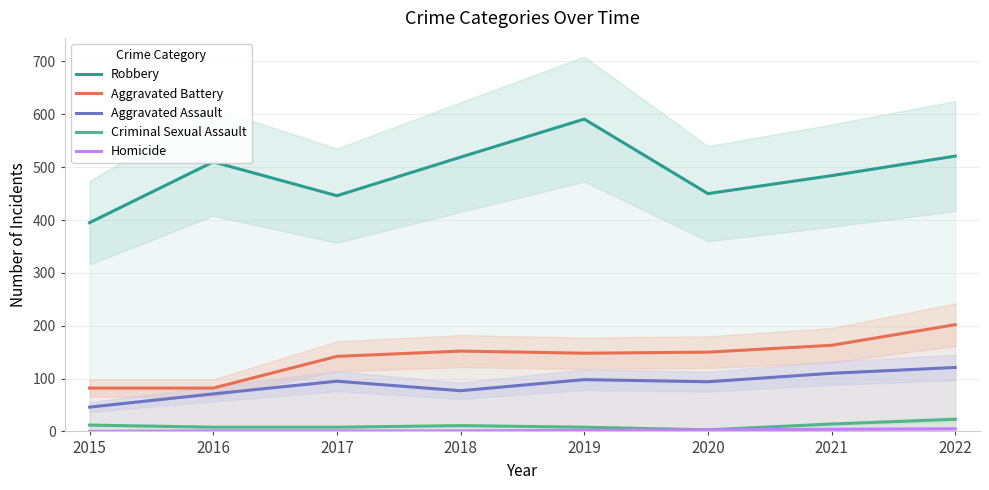

How many data points in Robbery are less than 510?

4